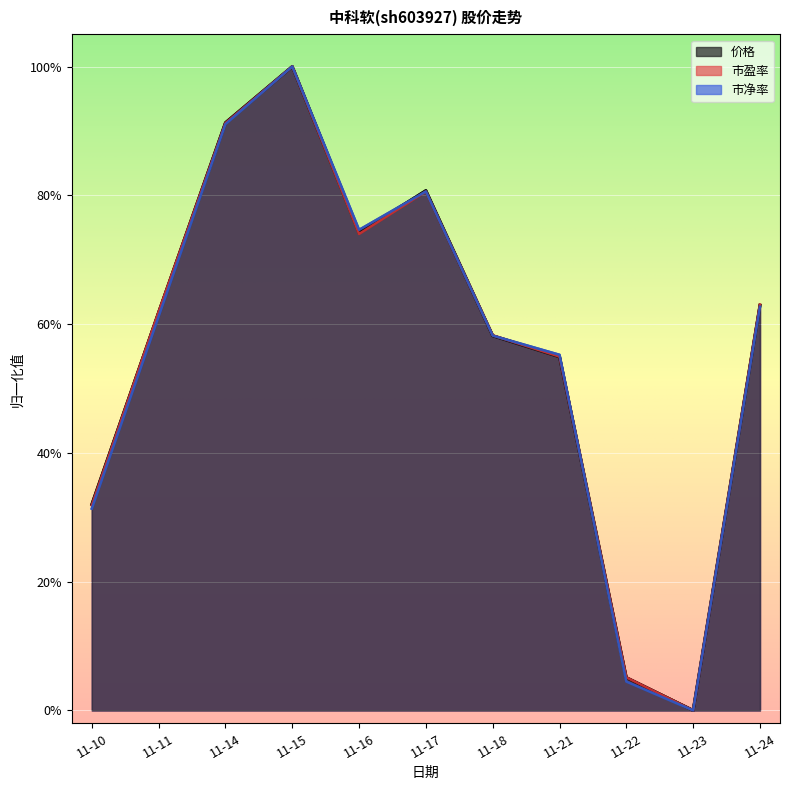

What is the value of the 市净率 point at the 6th from the left?

0.8